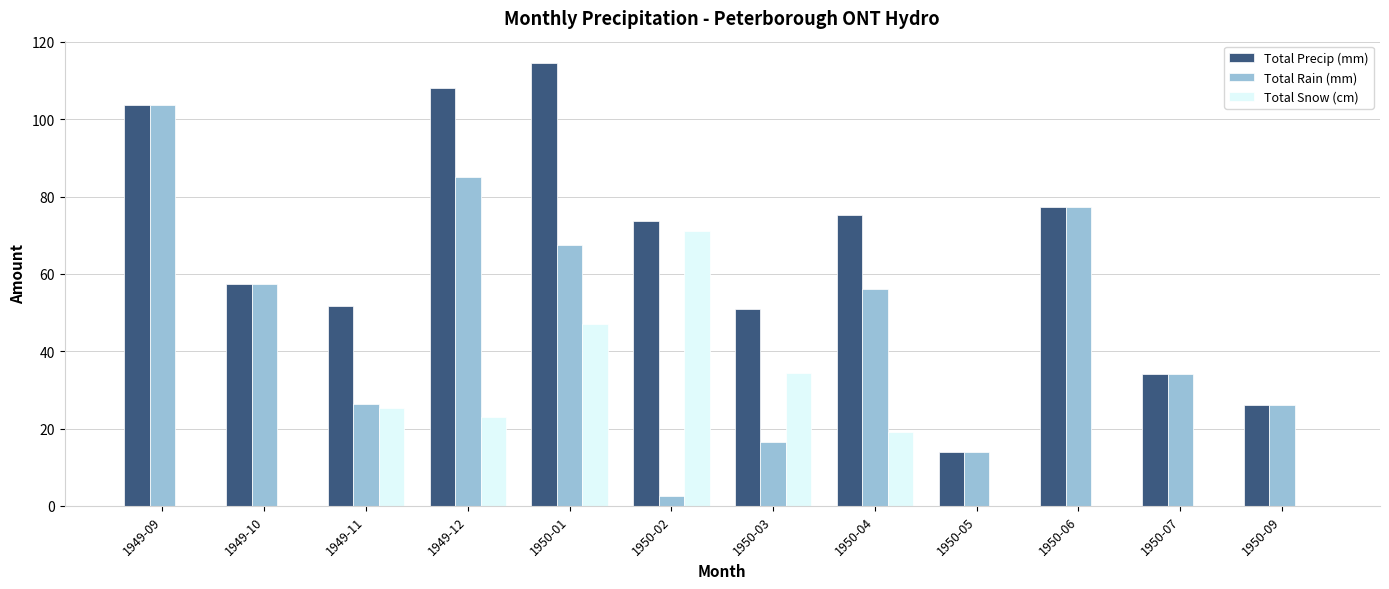

What is the sum of the Total Precip (mm) values at 1950-07 and 1950-04?

109.2